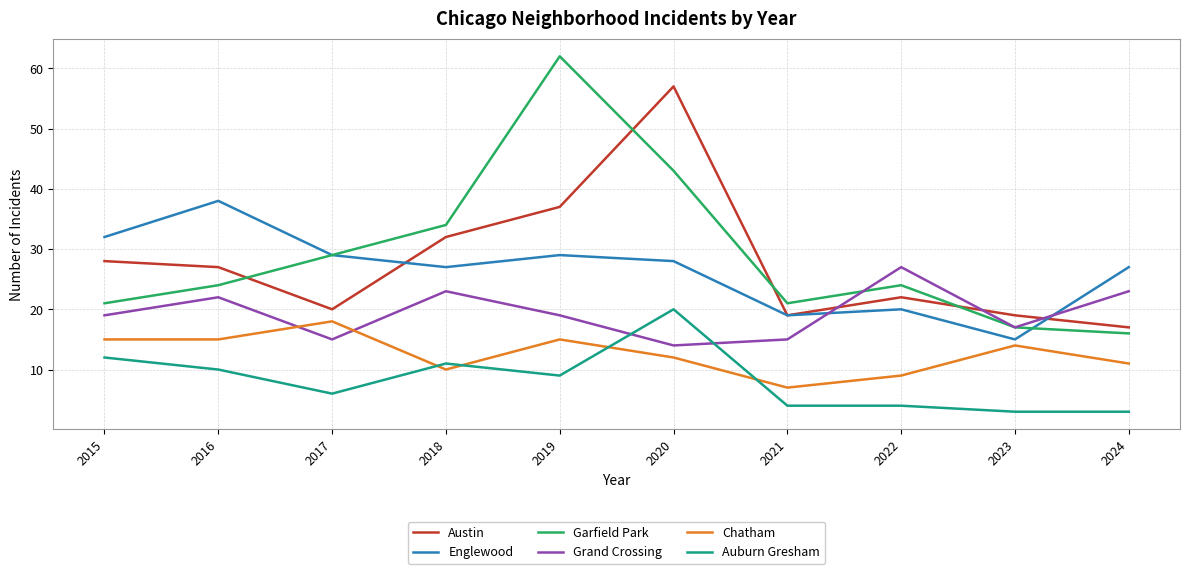

True or false: Auburn Gresham has a value of 8 at 2015.

False